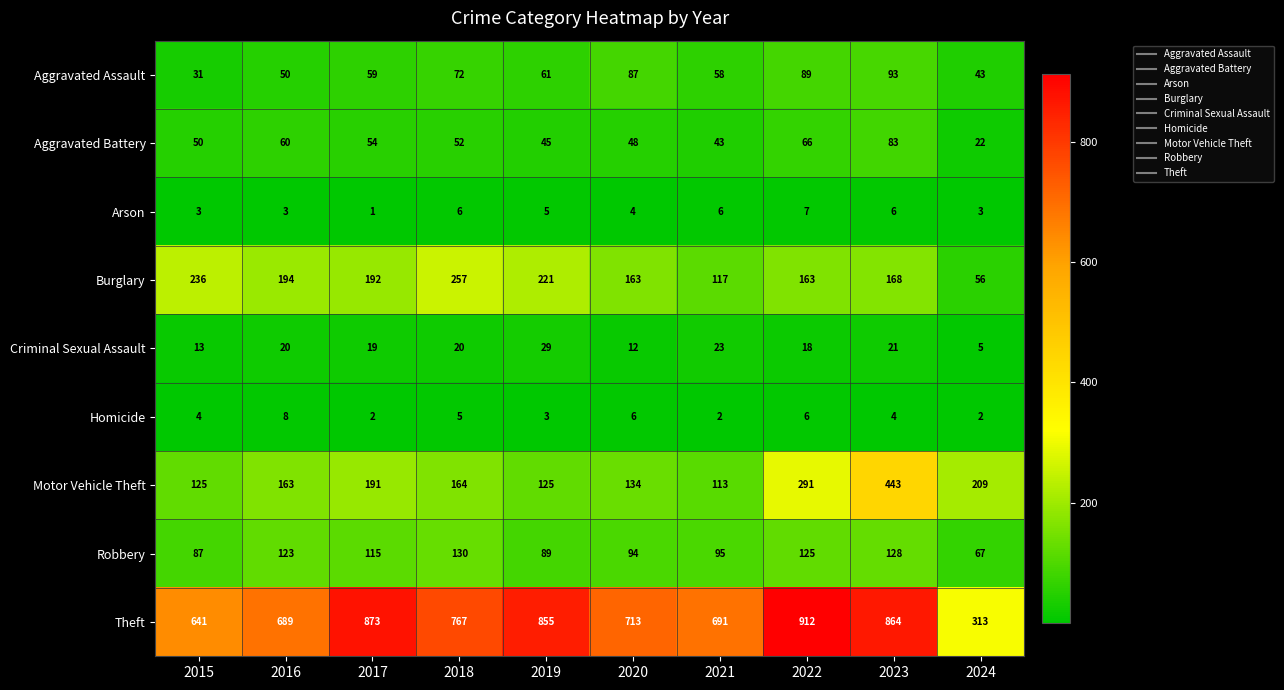

What is the maximum value shown in the chart?

912